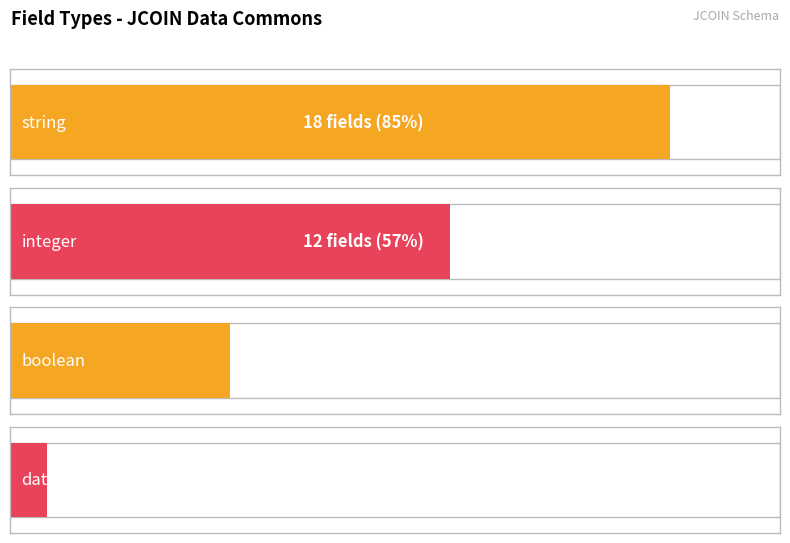

At which label is the value closest to 9?

integer